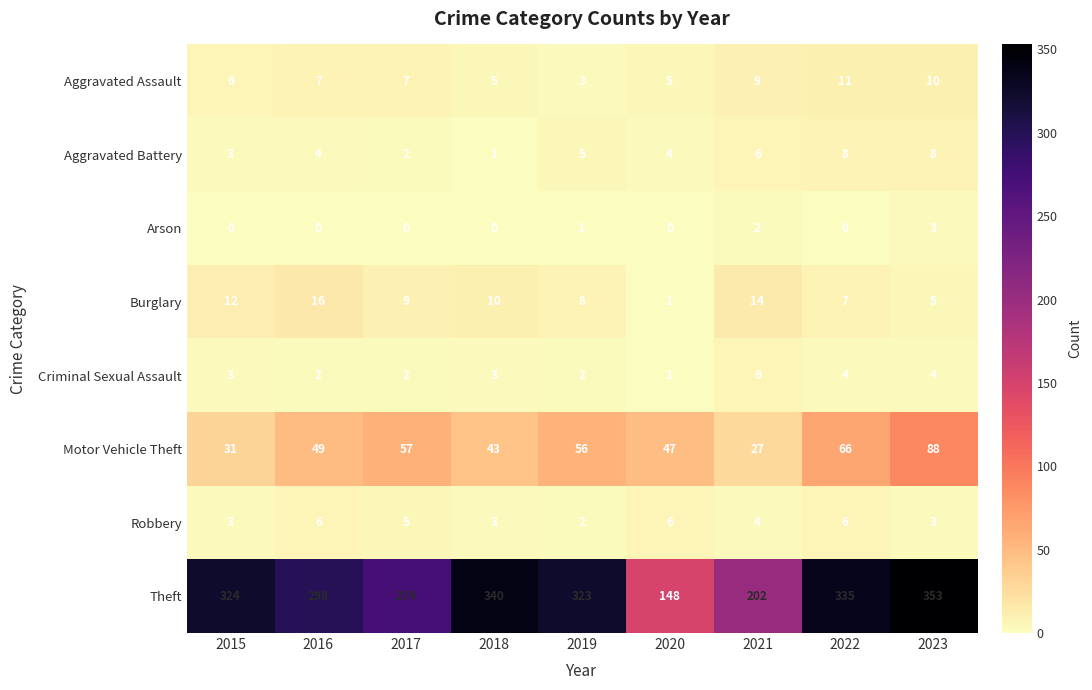

The Motor Vehicle Theft series shows 15 at 2018. True or false?

False